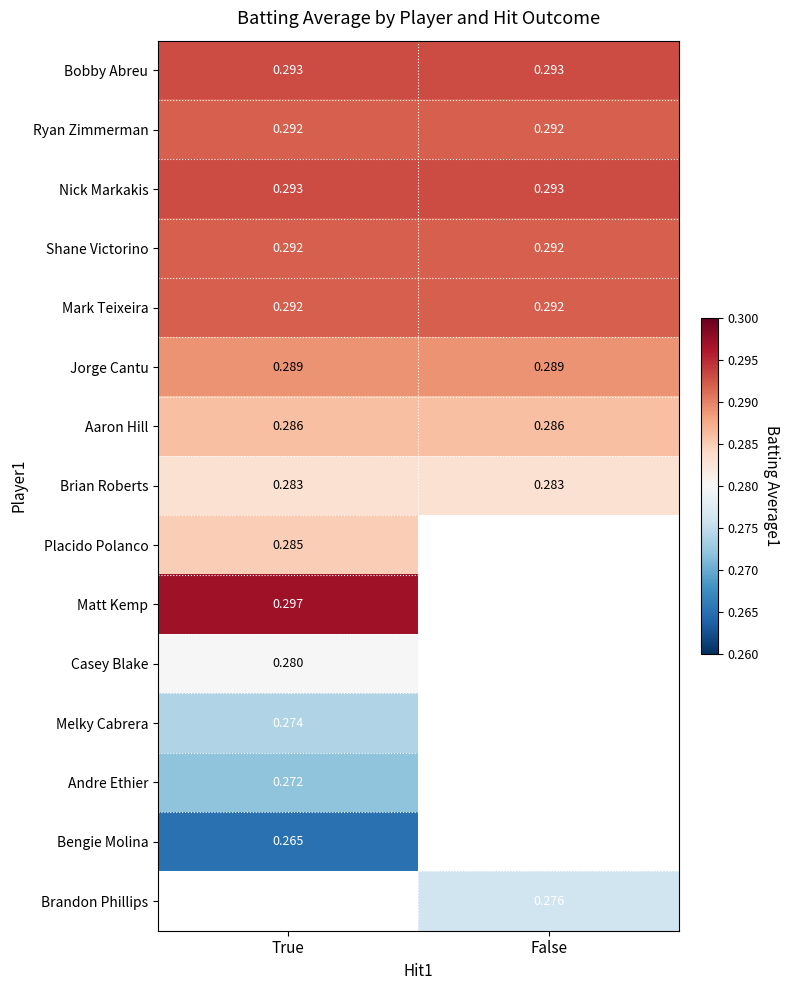

At which label does Melky Cabrera reach its minimum?

True